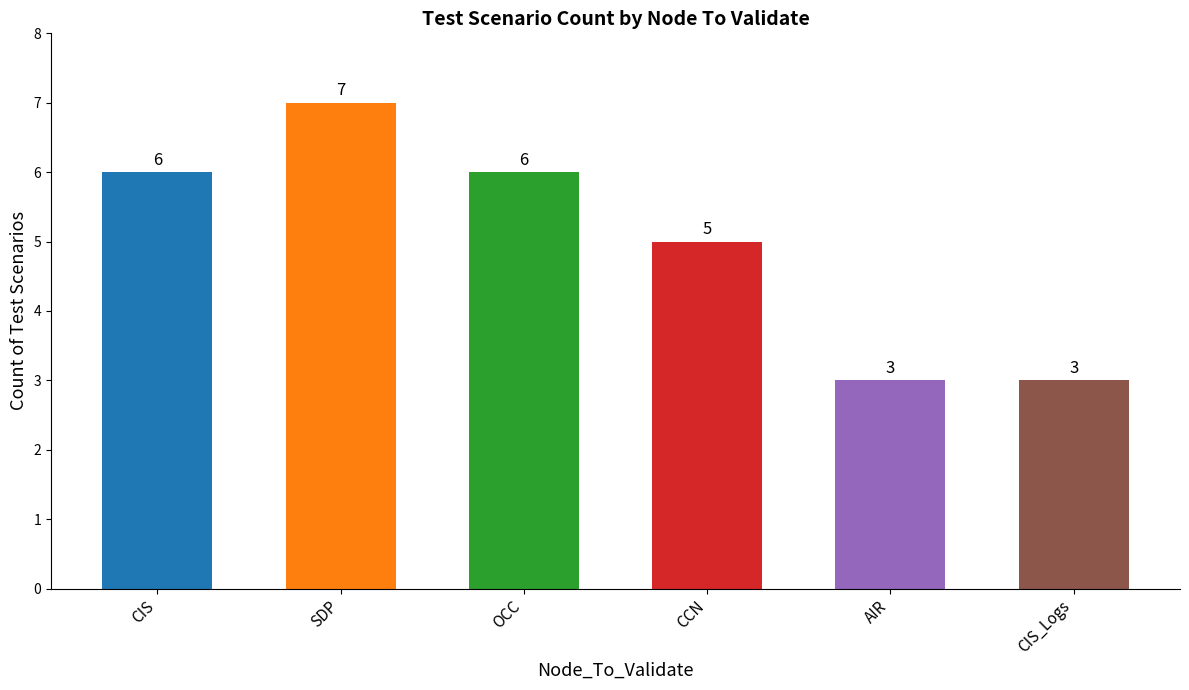

What is the label of the 1st bar from the left?

CIS